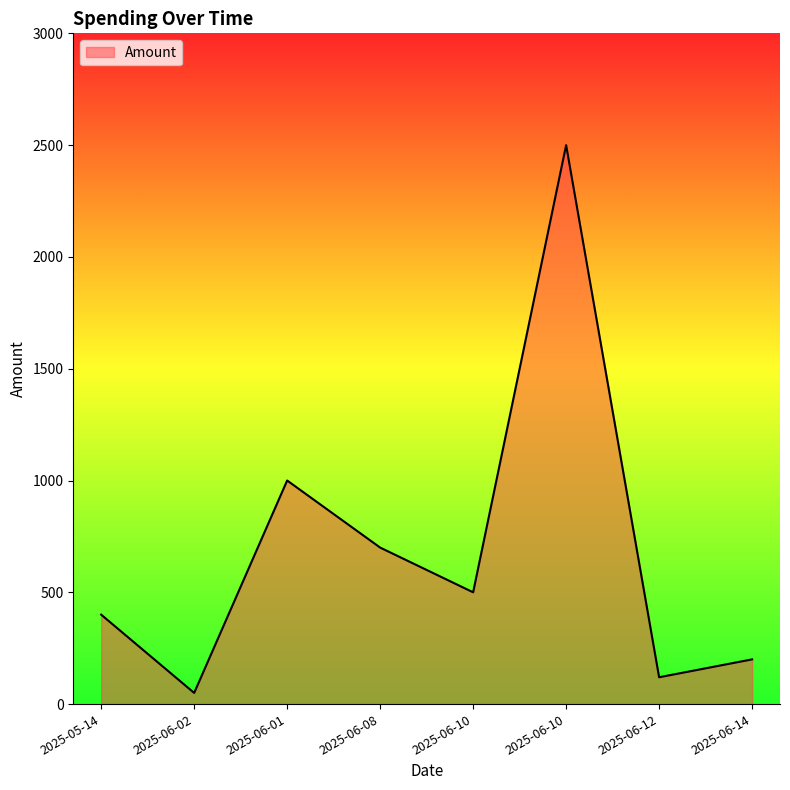

How many values are below 500?

4